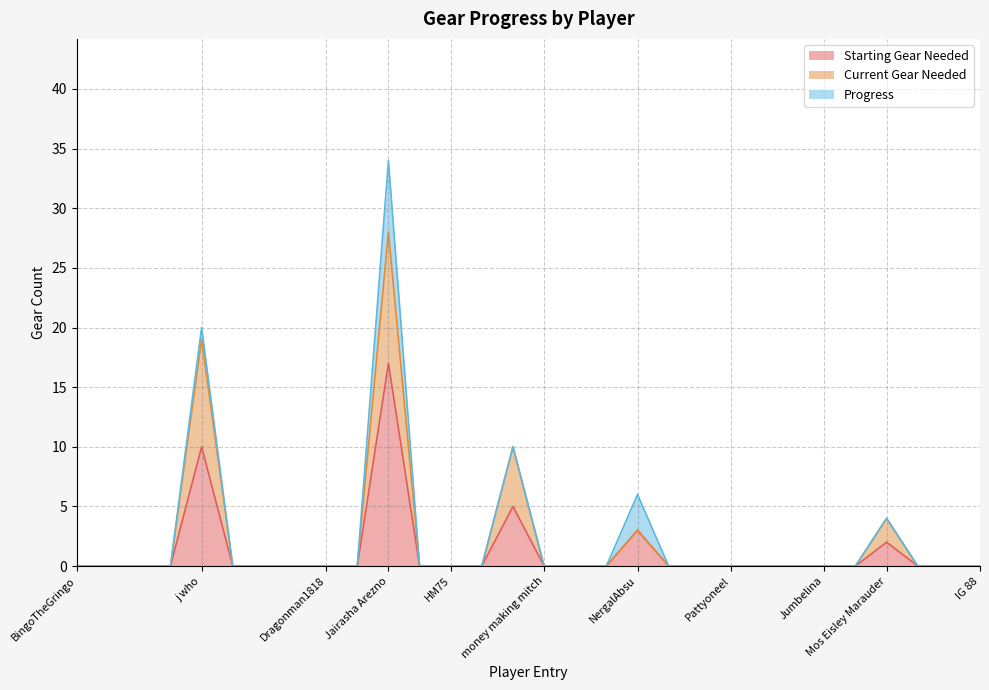

True or false: Starting Gear Needed has more than 0 interior local peaks.

True